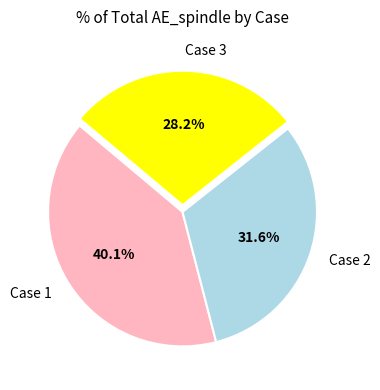

Combined, what portion of the pie is Case 3 and Case 2?

59.9%